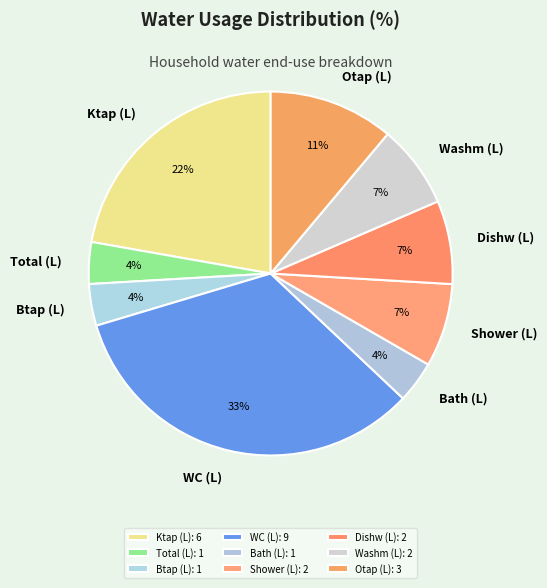

Is it true that Total (L) is 4% of the pie?

True